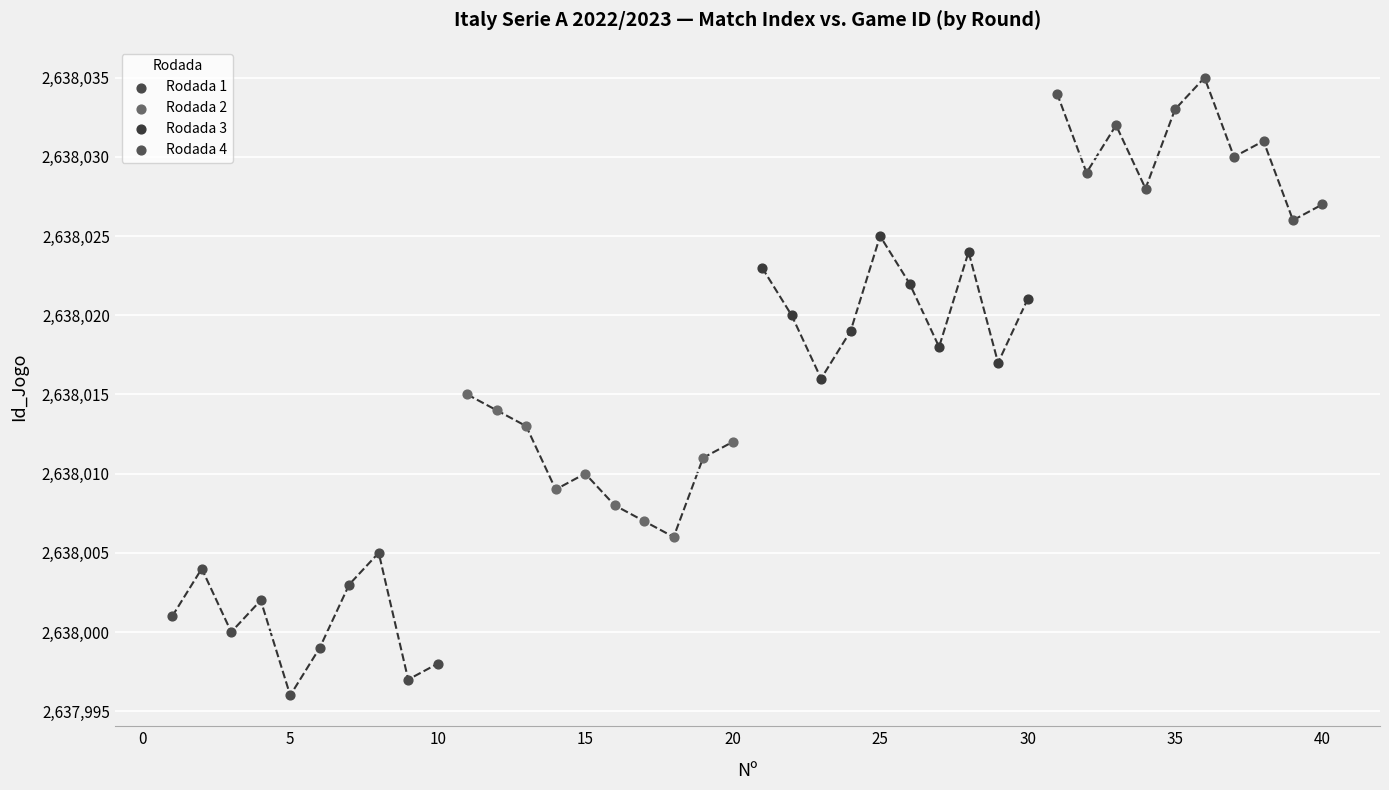

Which series reaches the maximum Y coordinate?

Rodada 4